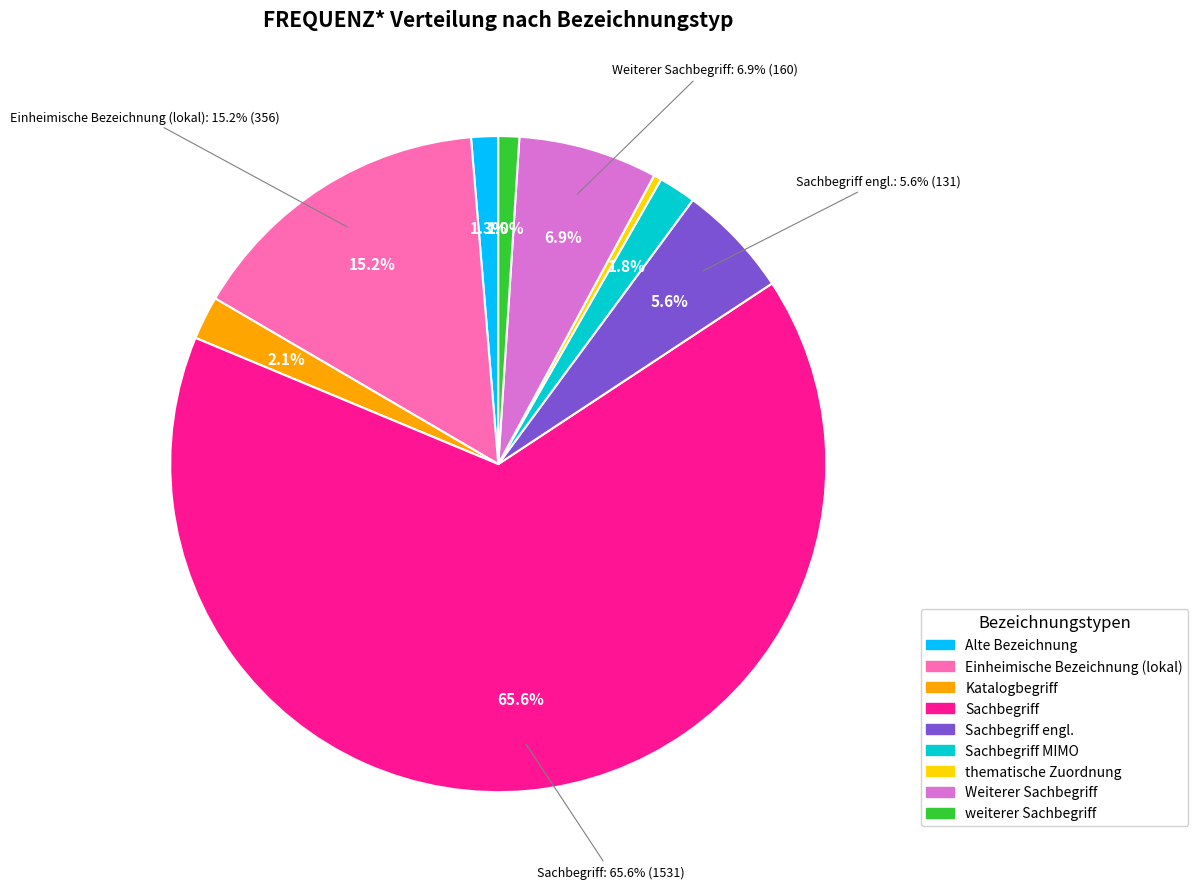

Count the number of slices in the pie.

9